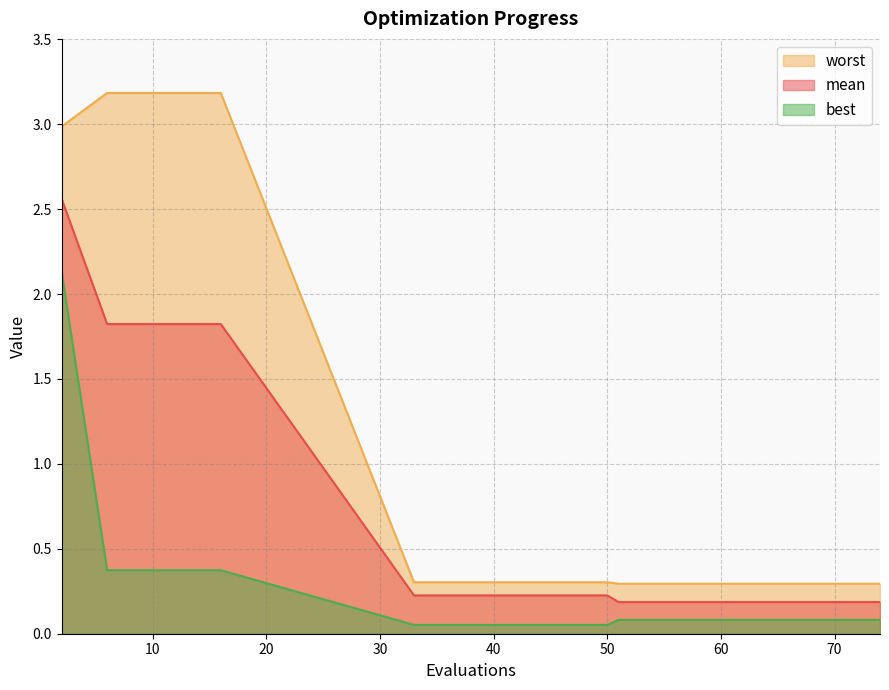

What is the lowest value of the best series?

0.1